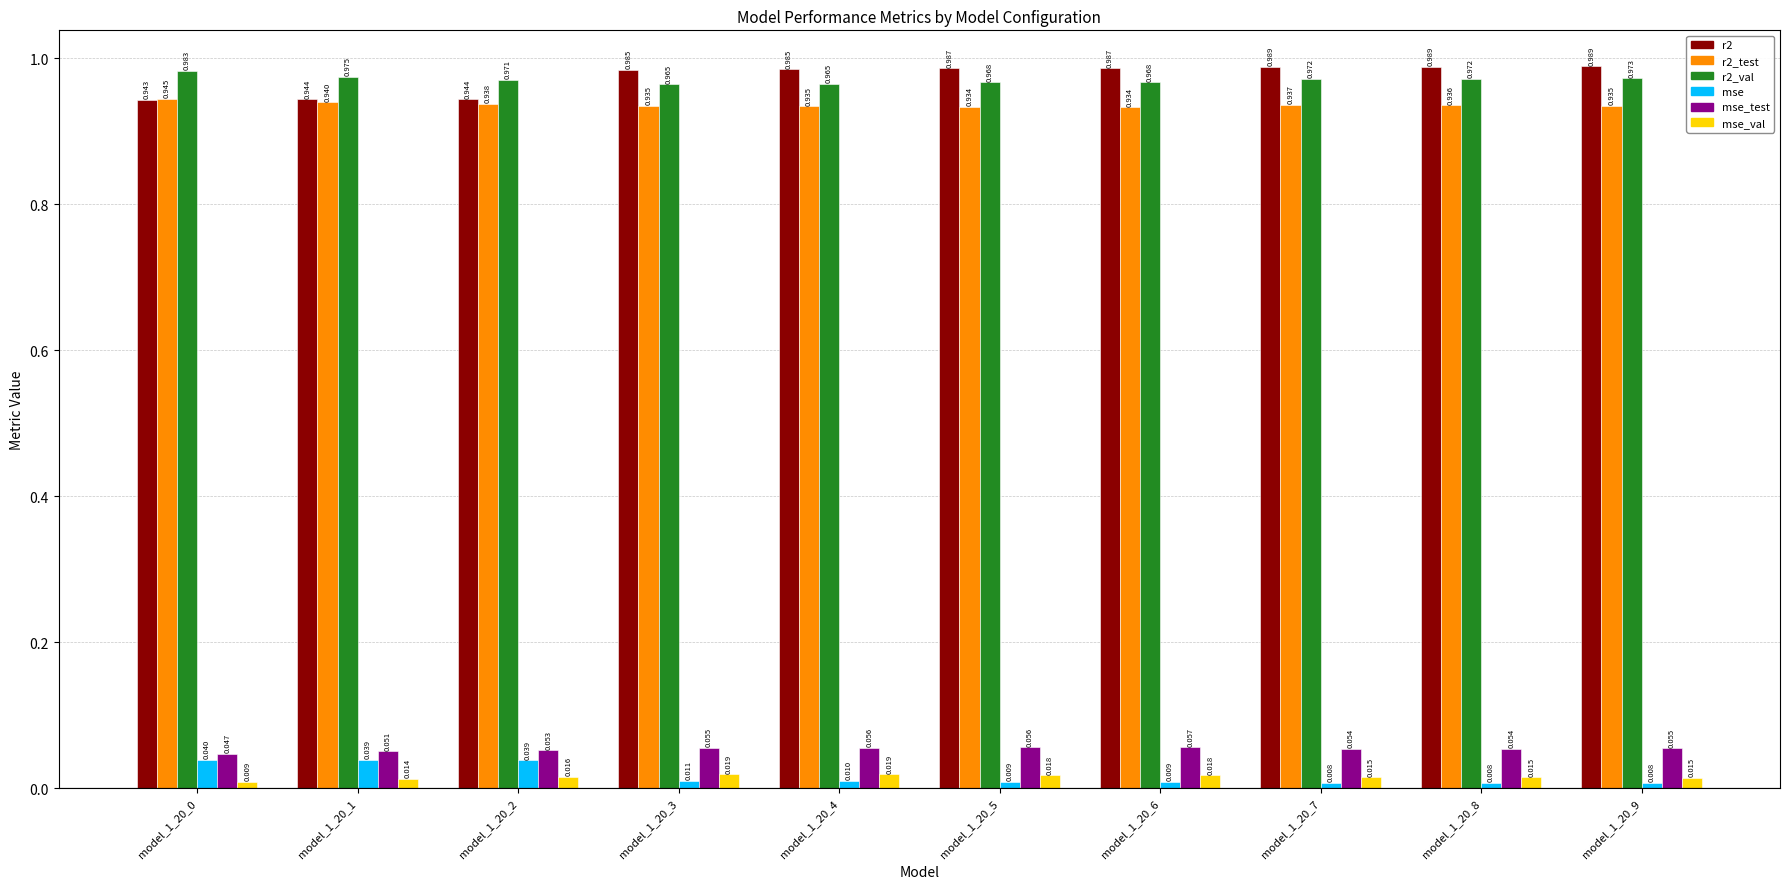

How many bars are there in total?

60